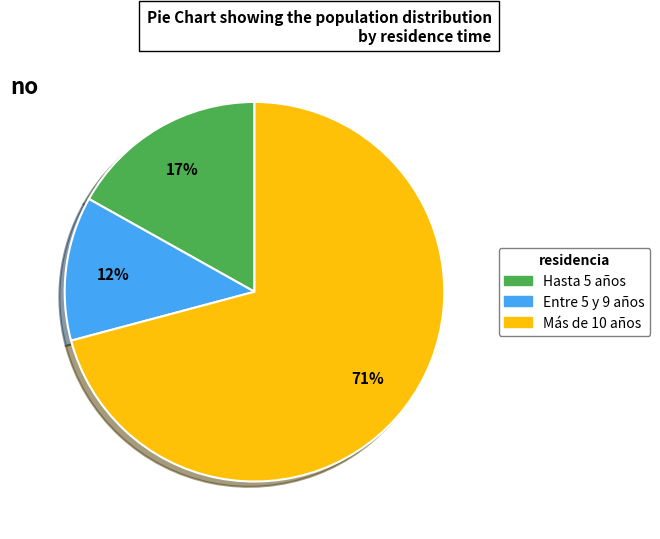

To the nearest percent, what is the difference between the Hasta 5 años and Entre 5 y 9 años slice percentages?

5%